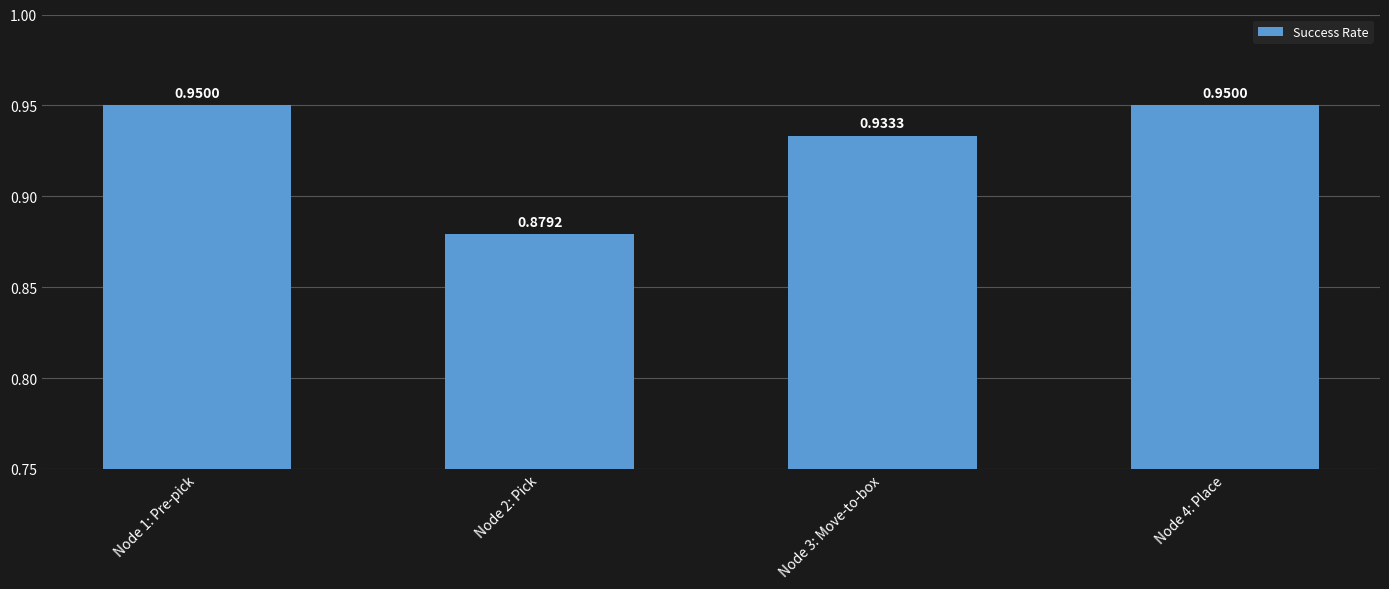

What is the change in value from Node 2: Pick to Node 4: Place?

+0.1